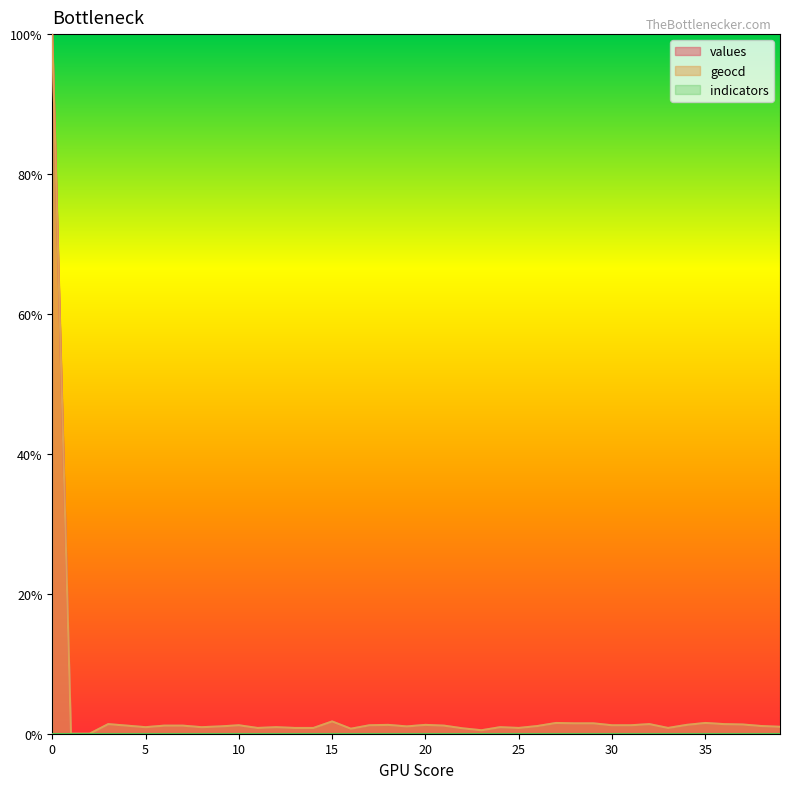

True or false: geocd has a value of 0.9 at 8.

True